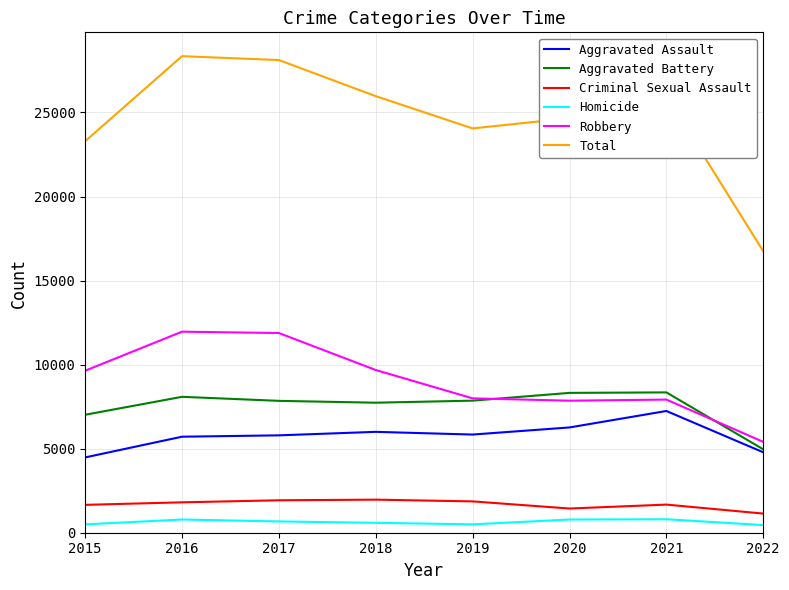

True or false: Robbery and Aggravated Assault intersect in this chart.

False